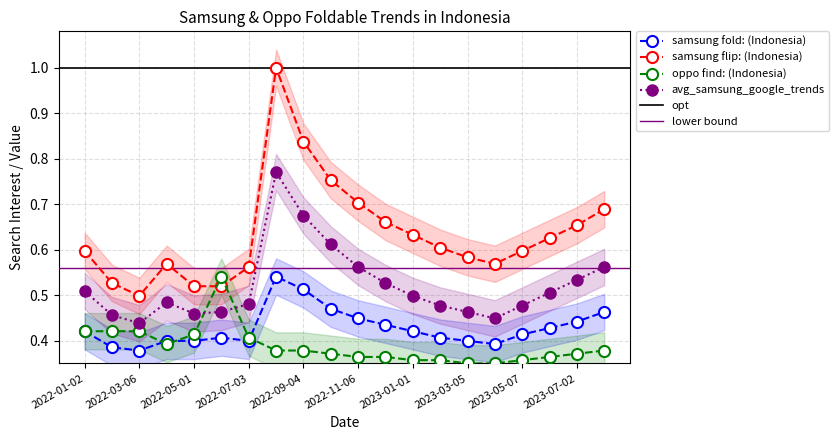

In samsung flip: (Indonesia), how many points are higher than both neighbors (excluding endpoints)?

2